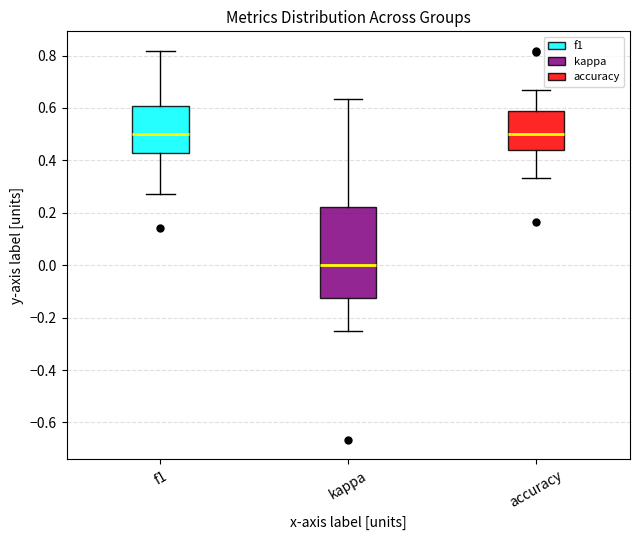

Reading left to right, transcribe this box plot: for each box, give where its median line is, the range the box spans, and where its two whiskers end, as read against the y-axis. The values are not printed on the chart, so give them approximately, as read against the axis.

f1: median 0.50, box 0.42 to 0.60, whiskers 0.28 to 0.82
kappa: median 0.00, box -0.12 to 0.22, whiskers -0.24 to 0.64
accuracy: median 0.50, box 0.44 to 0.58, whiskers 0.34 to 0.66